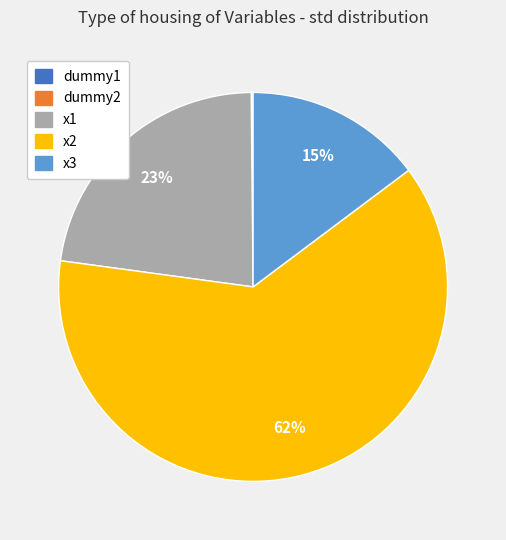

Between x3 and x2, which is larger?

x2